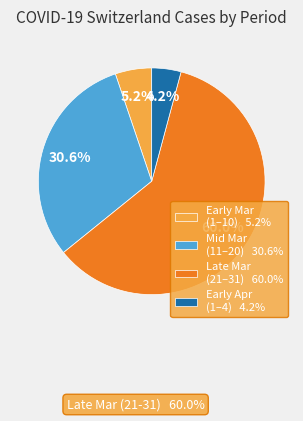

How many segments does this pie chart have?

4